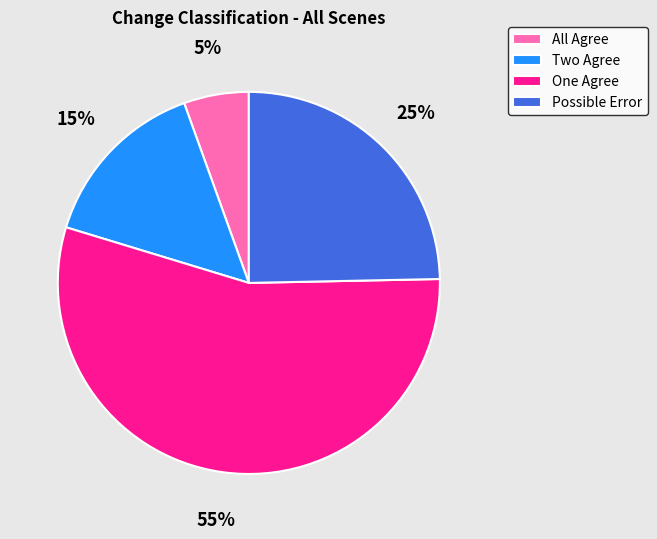

Is there any slice that represents more than half of the pie?

Yes